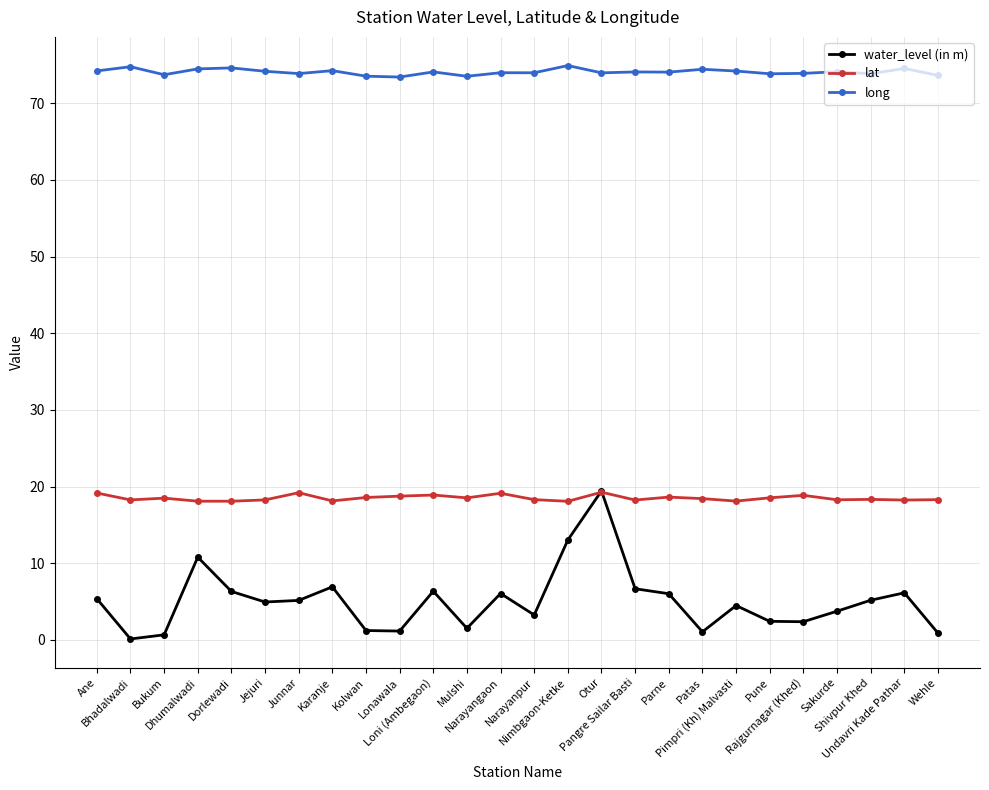

How many lines are shown in the chart?

3